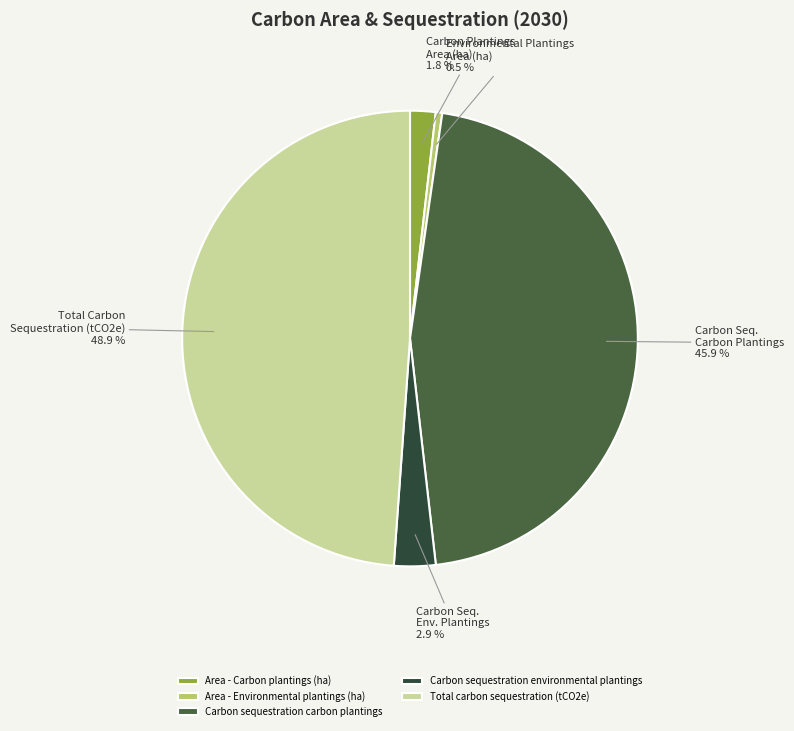

To the nearest percent, what is the combined percentage of Total carbon sequestration (tCO2e) and Area - Carbon plantings (ha)?

51%